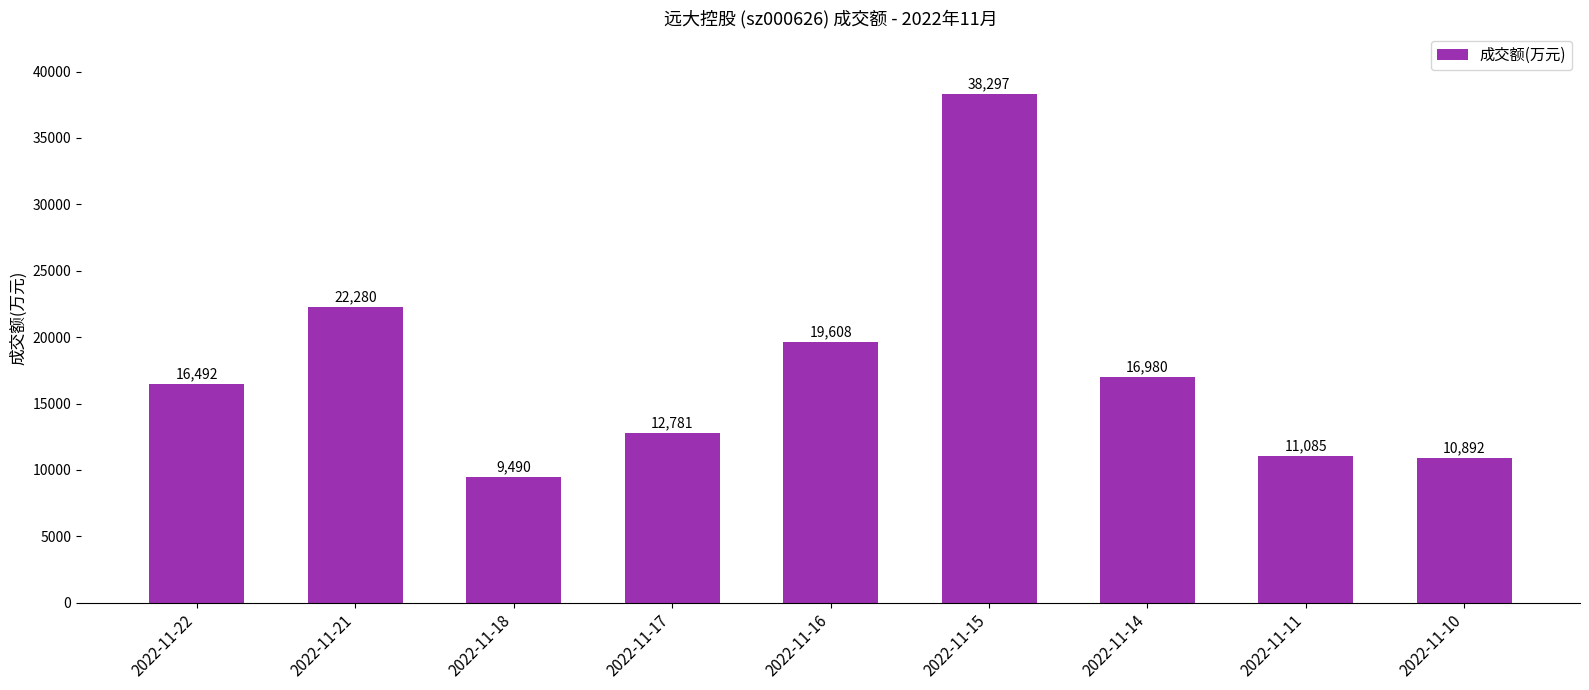

The value at 2022-11-10 is 10892. True or false?

True